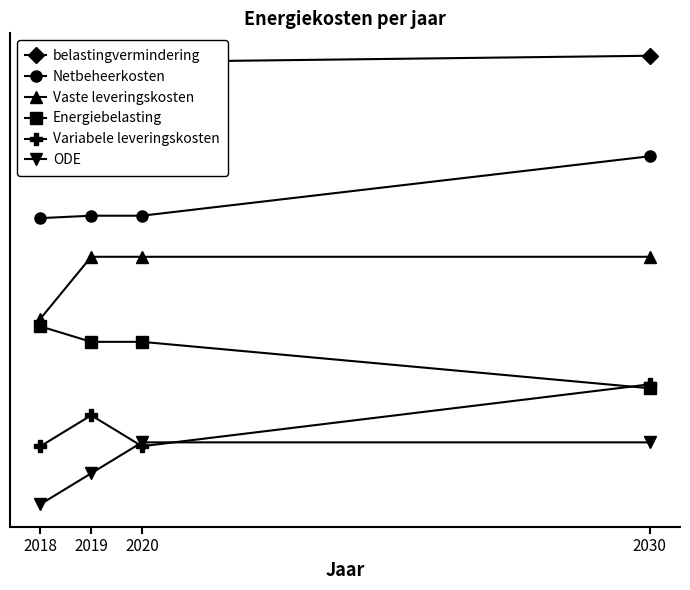

How many data points in ODE are less than 80?

2